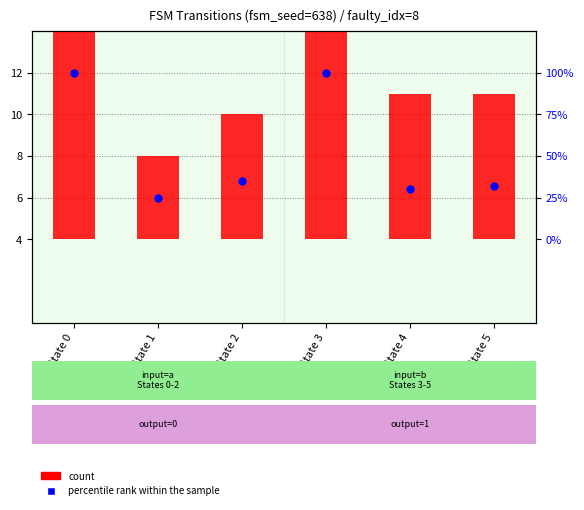

Which series contains the lowest Y value?

count